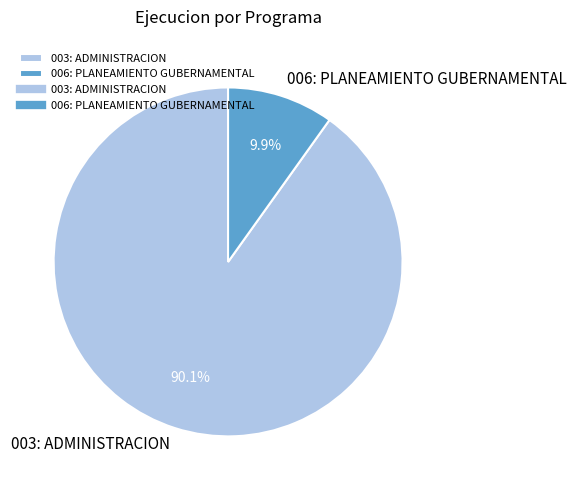

How many segments does this pie chart have?

2